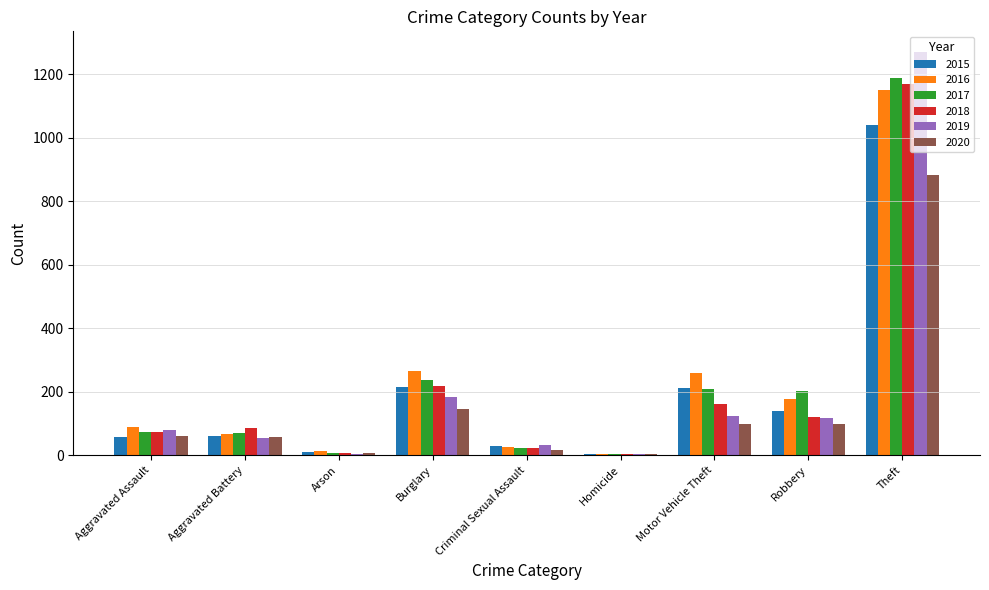

At which category does the chart reach its peak across all series?

Theft